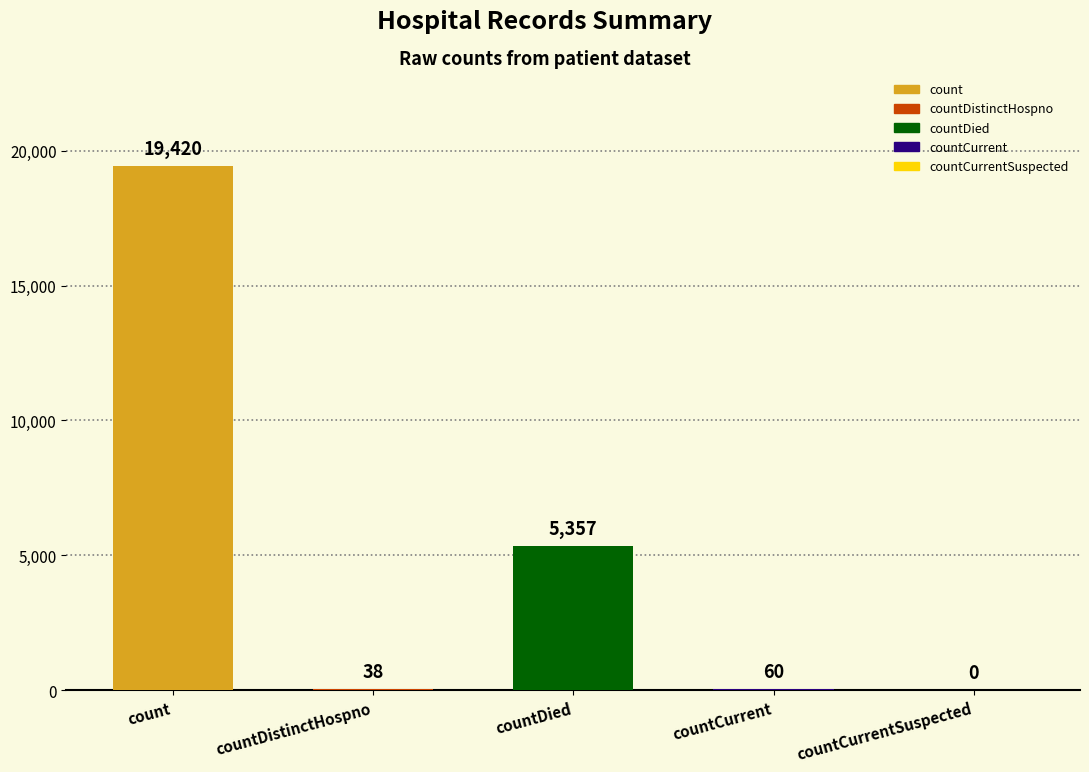

Reading left to right, transcribe all the data shown in this chart.

count=19420	countDistinctHospno=38	countDied=5357	countCurrent=60	countCurrentSuspected=0